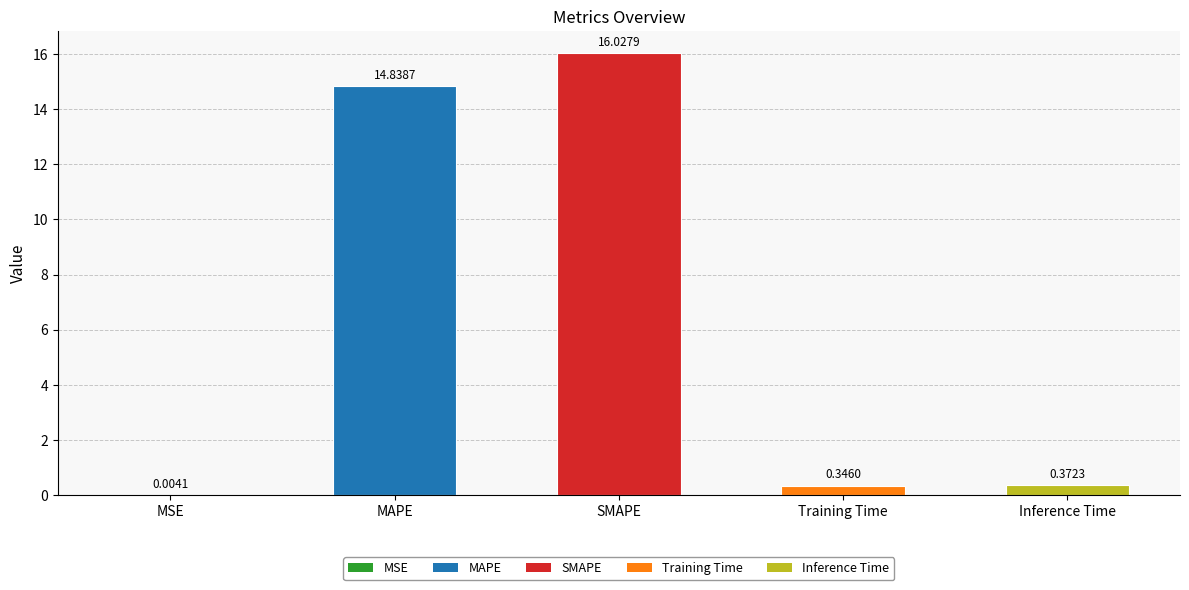

Is it true that the value at SMAPE is 7.7?

False